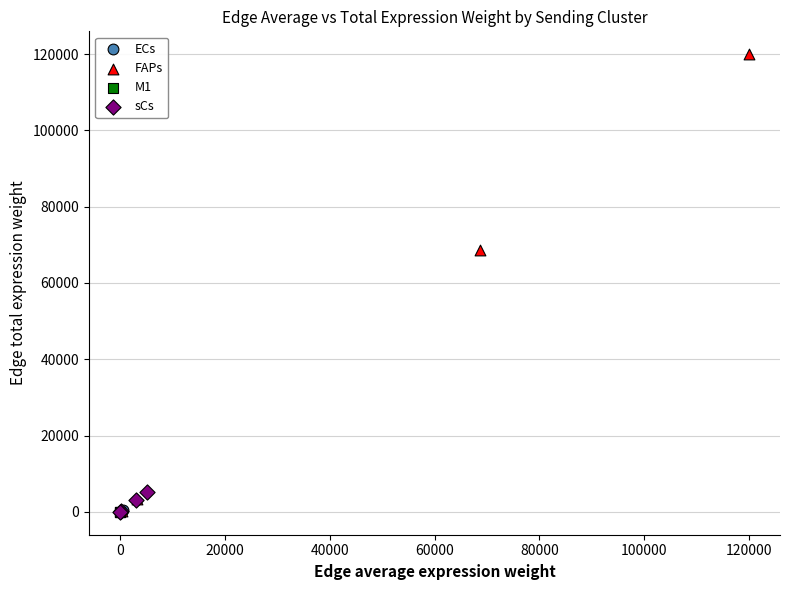

Which series reaches the maximum Y coordinate?

FAPs